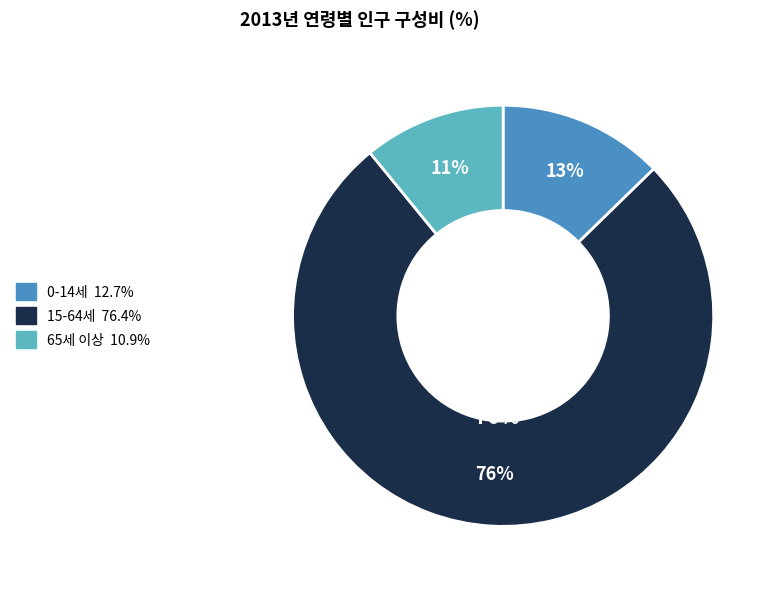

To the nearest percent, what is the combined percentage of 65세 이상 and 15-64세?

87%